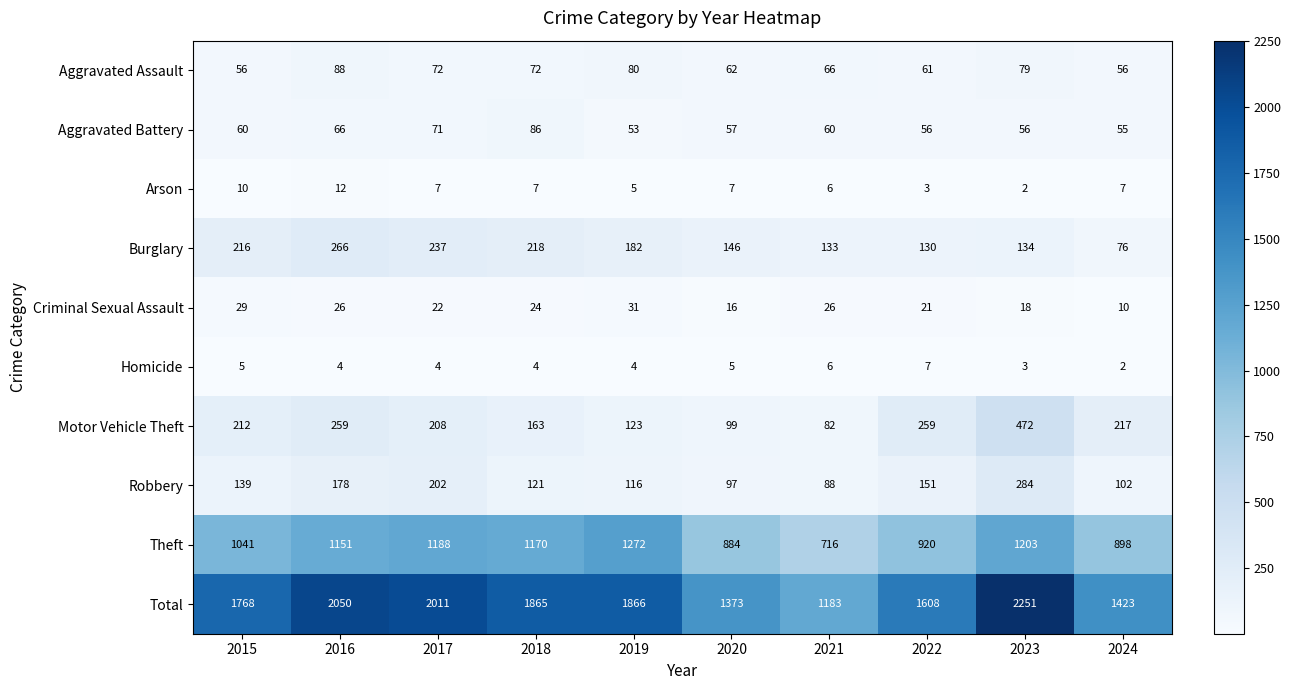

Which series has the largest total across all categories?

Total